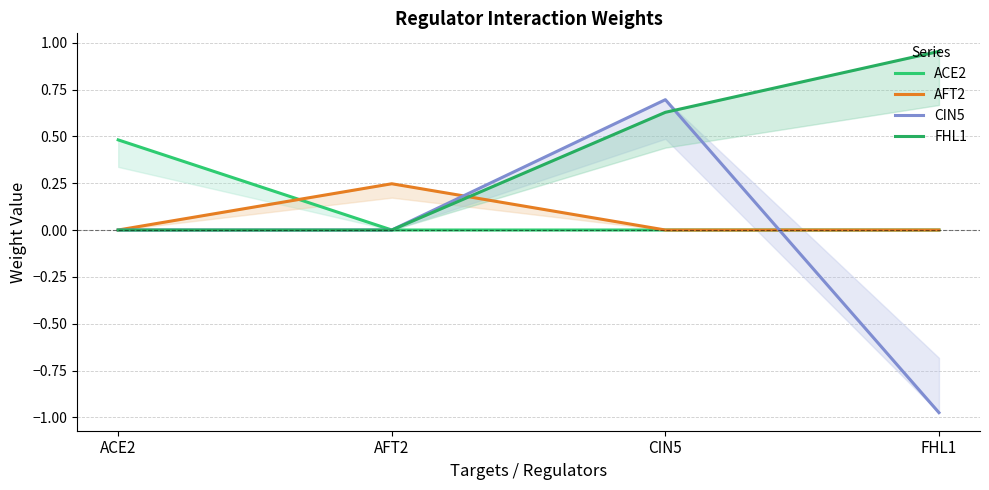

Reading left to right, what are all the values shown in this chart?

ACE2: ACE2=0.5	AFT2=0.0	CIN5=0.0	FHL1=0.0
AFT2: ACE2=0.0	AFT2=0.2	CIN5=0.0	FHL1=0.0
CIN5: ACE2=0.0	AFT2=0.0	CIN5=0.7	FHL1=-1.0
FHL1: ACE2=0.0	AFT2=0.0	CIN5=0.6	FHL1=1.0